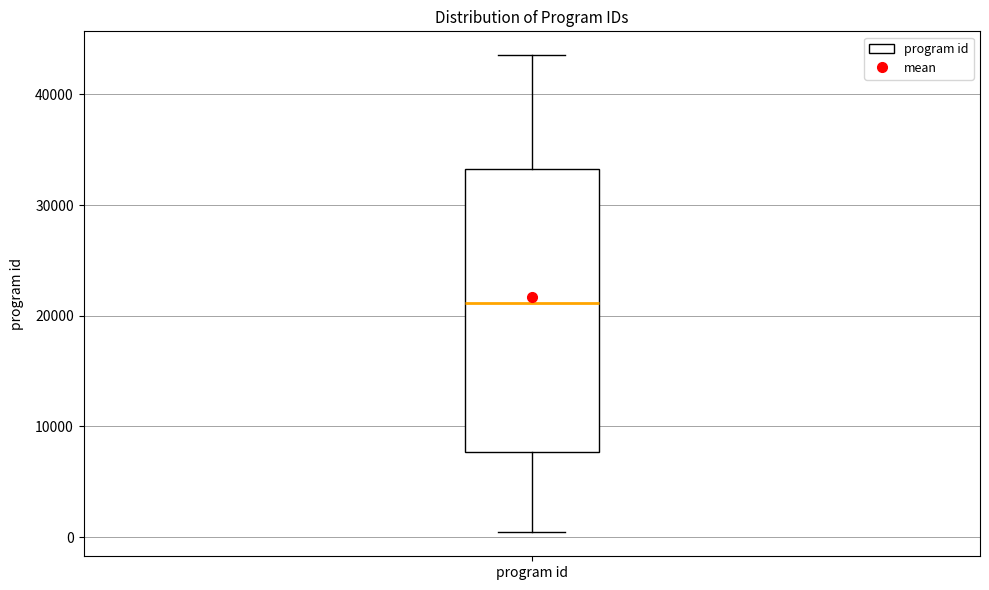

Read this box plot against the y-axis: the position of the median line, the range covered by the box, and the ends of both whiskers. The values are not printed on the chart, so give them approximately, as read against the axis.

median 21000, box 8000 to 33000, whiskers 0 to 44000